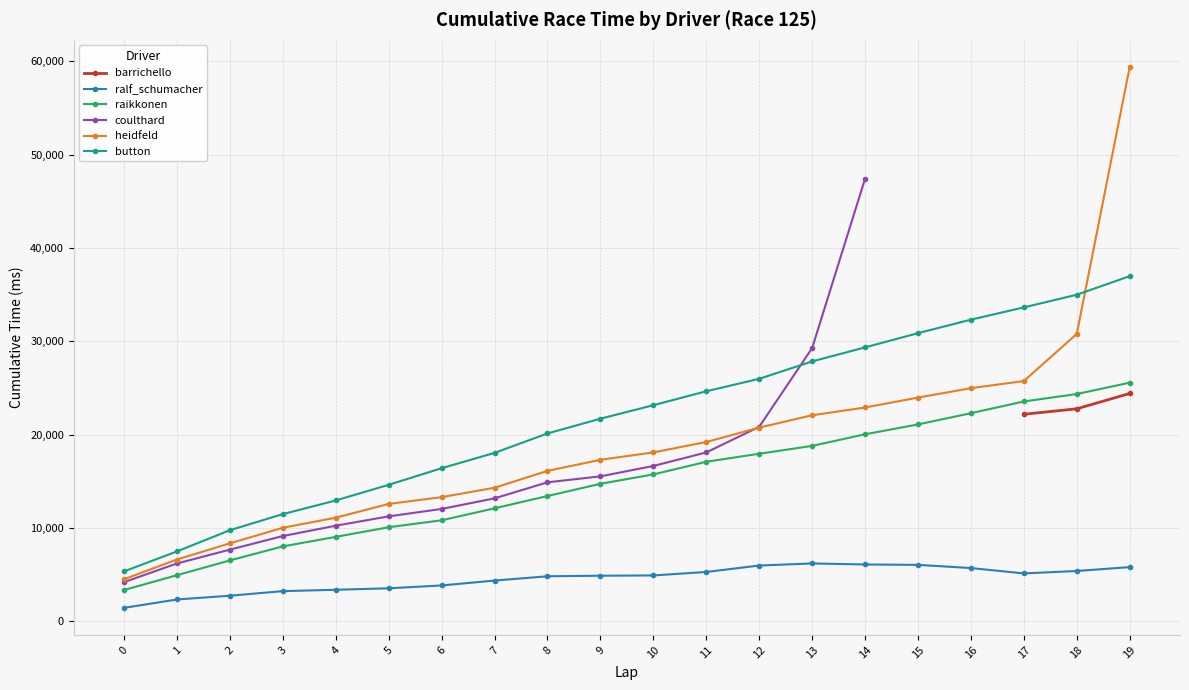

How many lines are shown in the chart?

6